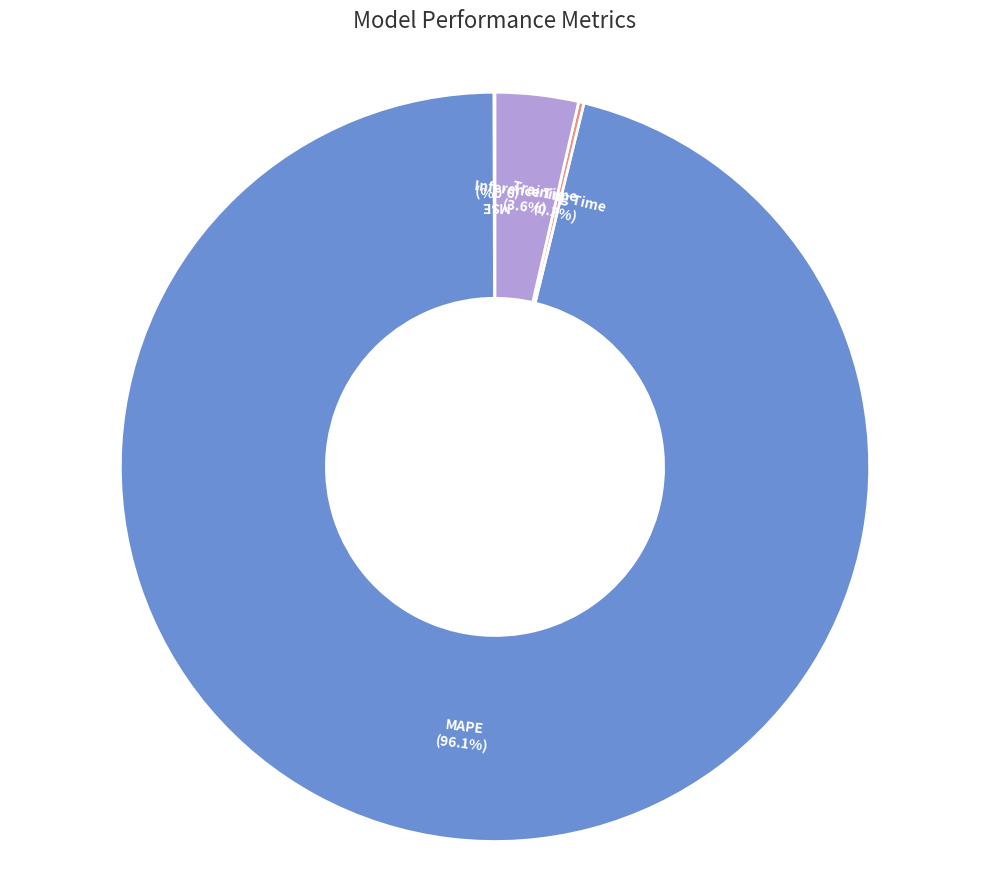

Which has a higher value, Inference Time or MAPE?

MAPE